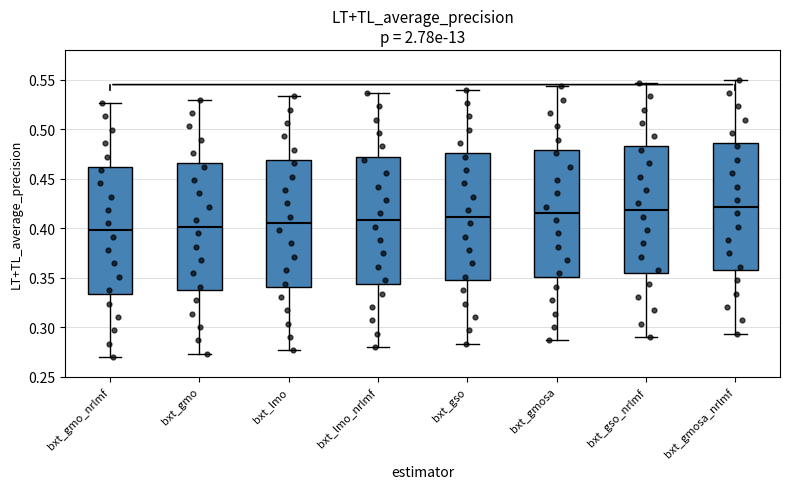

Reading left to right, read every box against the y-axis: the position of its median line, the range the box covers, and the ends of its whiskers. The values are not printed on the chart, so give them approximately, as read against the axis.

bxt_gmo_nrlmf: median 0.400, box 0.335 to 0.460, whiskers 0.270 to 0.525
bxt_gmo: median 0.400, box 0.335 to 0.465, whiskers 0.275 to 0.530
bxt_lmo: median 0.405, box 0.340 to 0.470, whiskers 0.275 to 0.535
bxt_lmo_nrlmf: median 0.410, box 0.345 to 0.470, whiskers 0.280 to 0.535
bxt_gso: median 0.410, box 0.350 to 0.475, whiskers 0.285 to 0.540
bxt_gmosa: median 0.415, box 0.350 to 0.480, whiskers 0.285 to 0.545
bxt_gso_nrlmf: median 0.420, box 0.355 to 0.485, whiskers 0.290 to 0.545
bxt_gmosa_nrlmf: median 0.420, box 0.360 to 0.485, whiskers 0.295 to 0.550